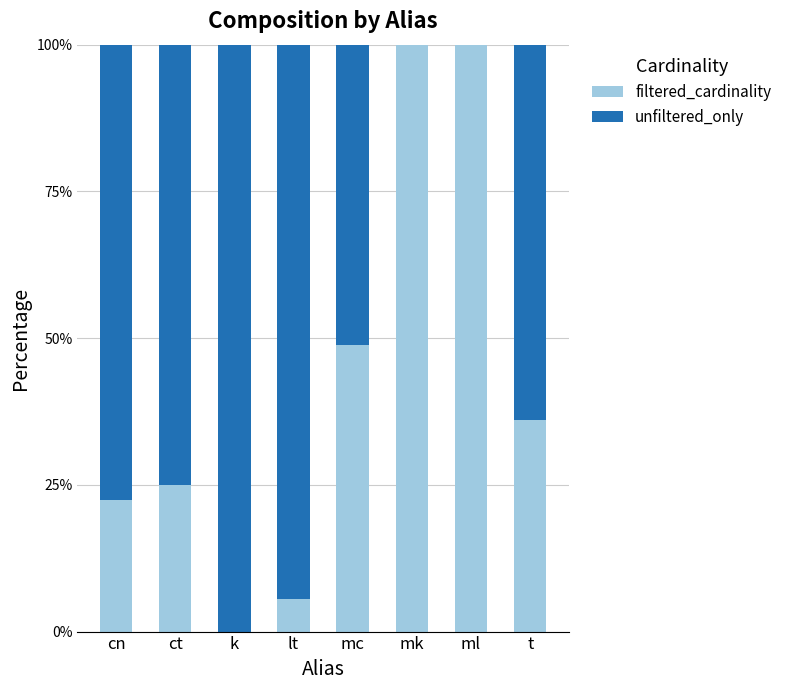

What are all the series names shown in the legend?

filtered_cardinality, unfiltered_only